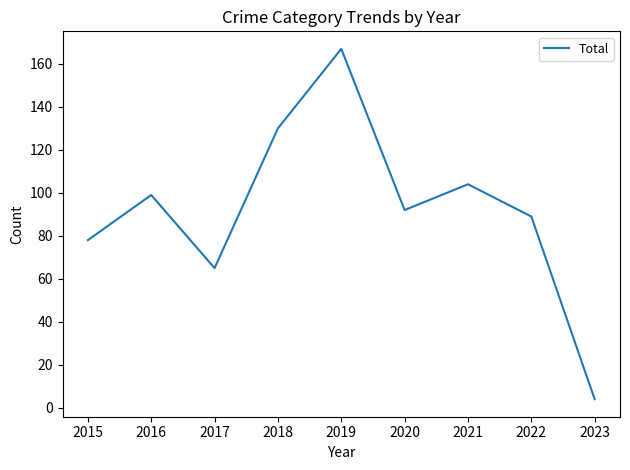

At which label is the value closest to 85?

2022